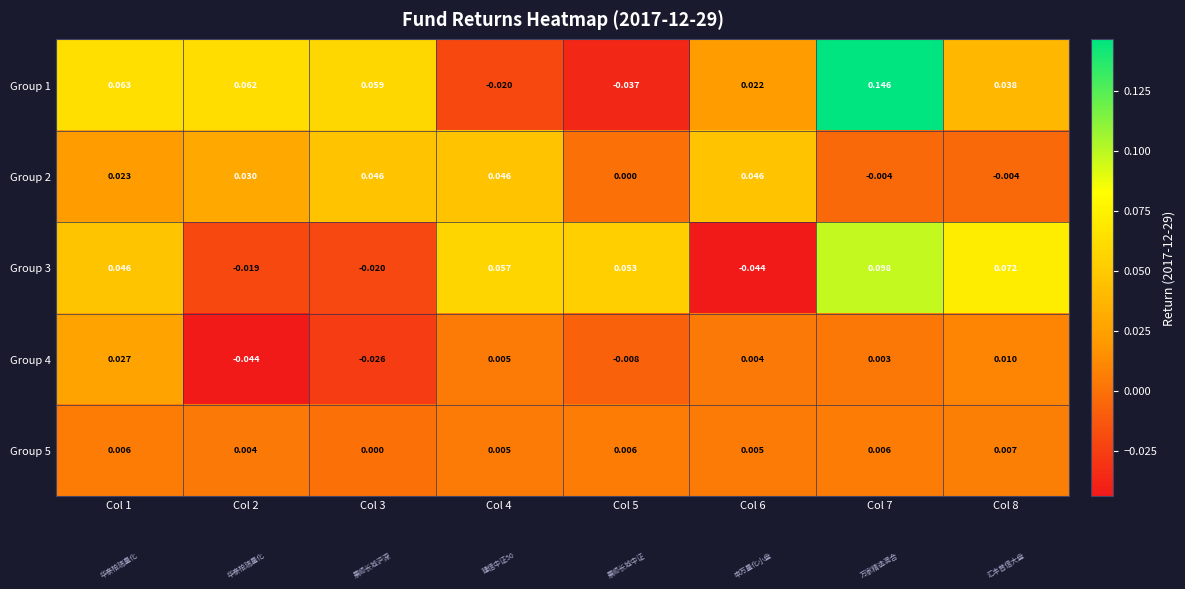

At which category does the chart reach its peak across all series?

Col 7